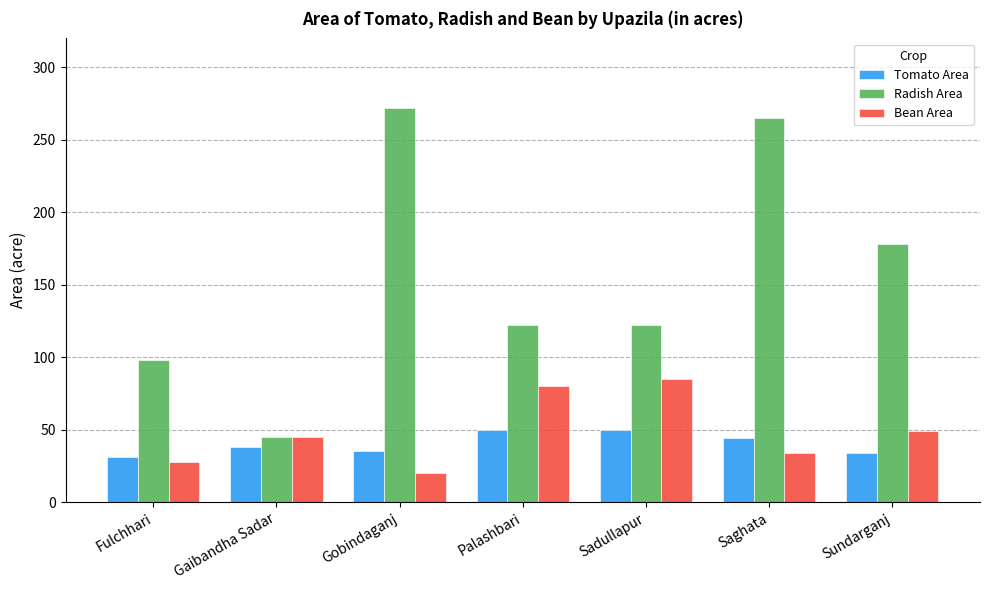

The value of Radish Area at Sadullapur is 187. True or false?

False